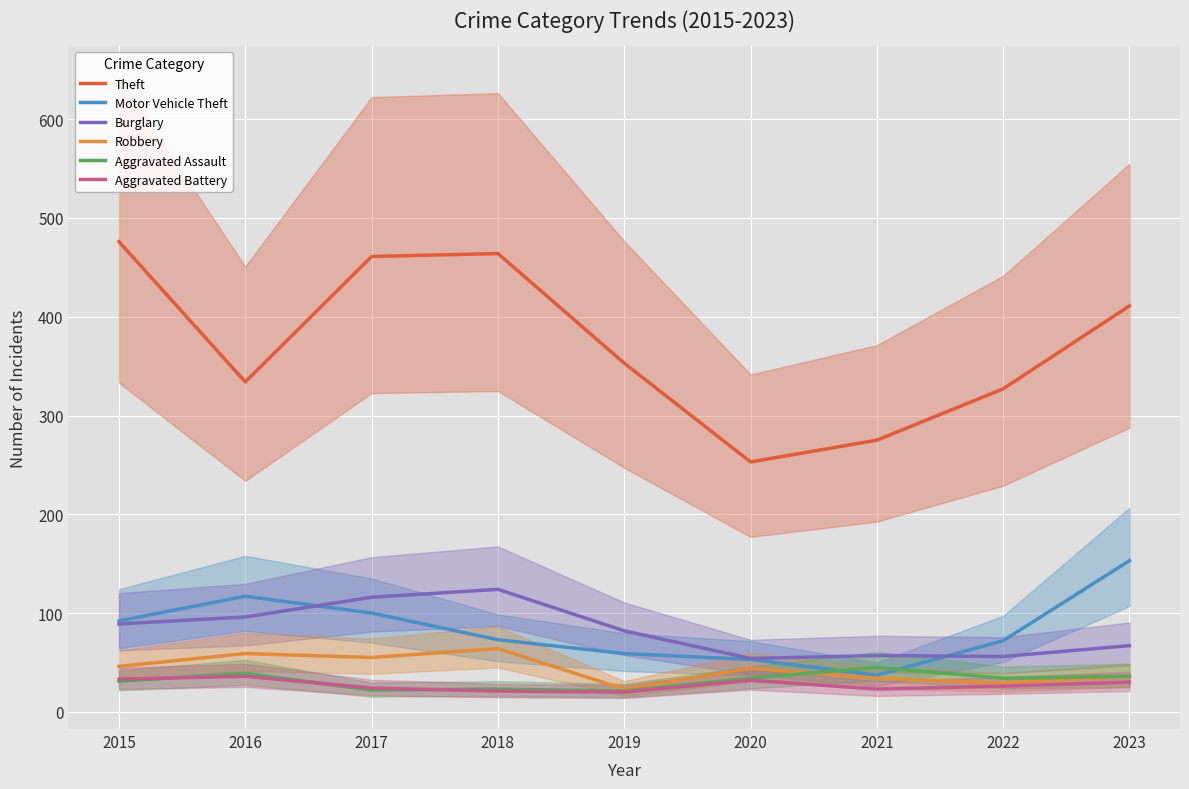

Rank the series by their maximum value, from lowest to highest.

Aggravated Battery, Aggravated Assault, Robbery, Burglary, Motor Vehicle Theft, Theft